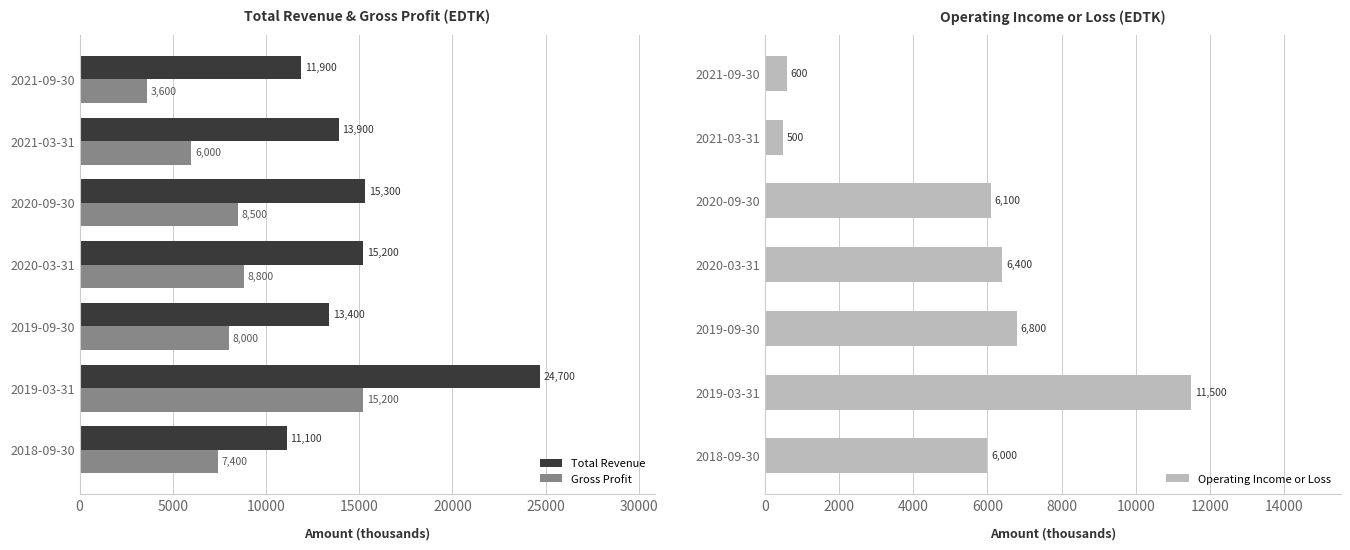

True or false: Gross Profit has a value of 3600 at 30000.

True